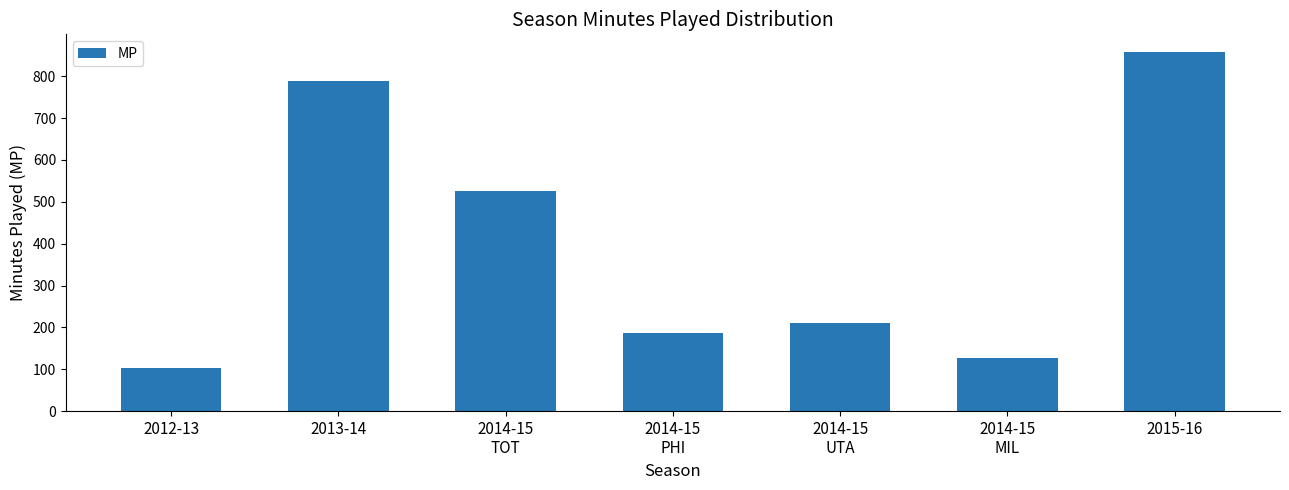

Reading left to right, list all the values displayed in this chart.

102	789	526	187	211	128	857